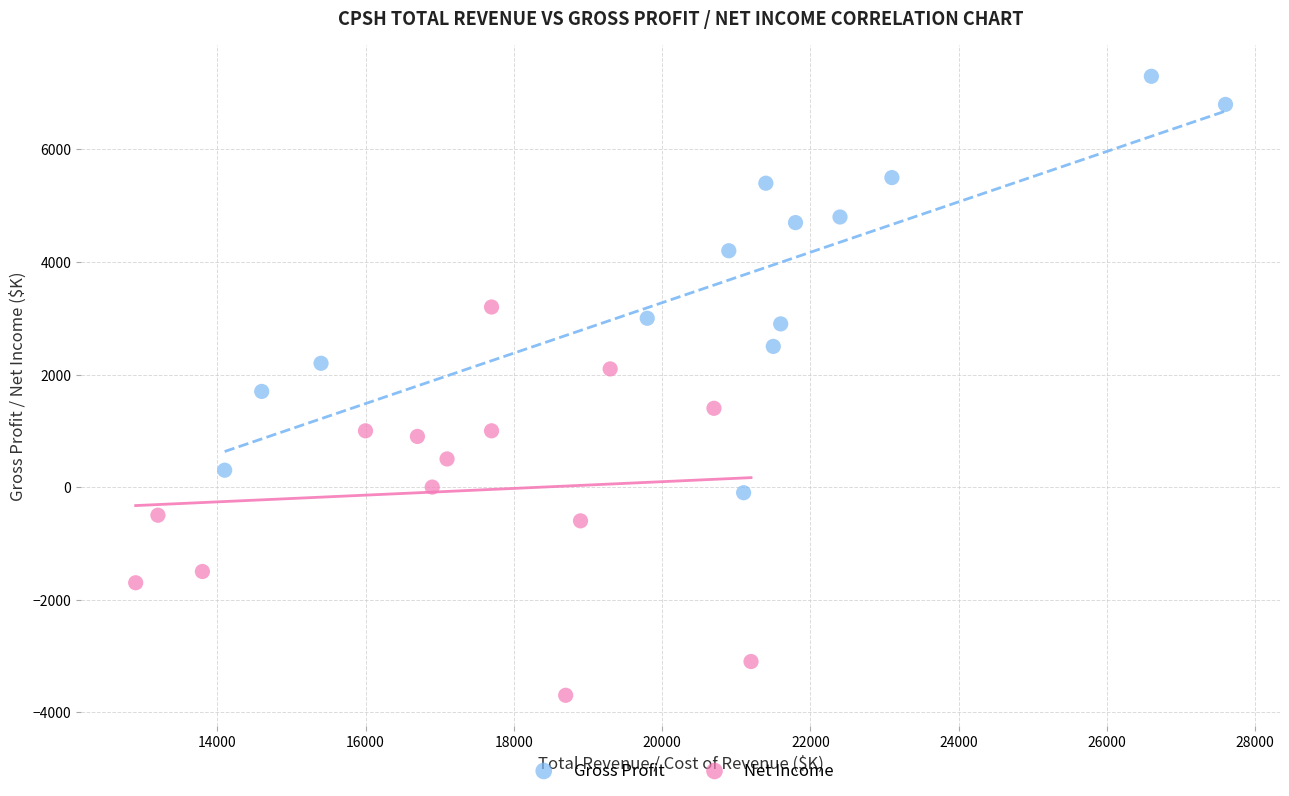

Which series has the largest Y range (max minus min)?

Gross Profit